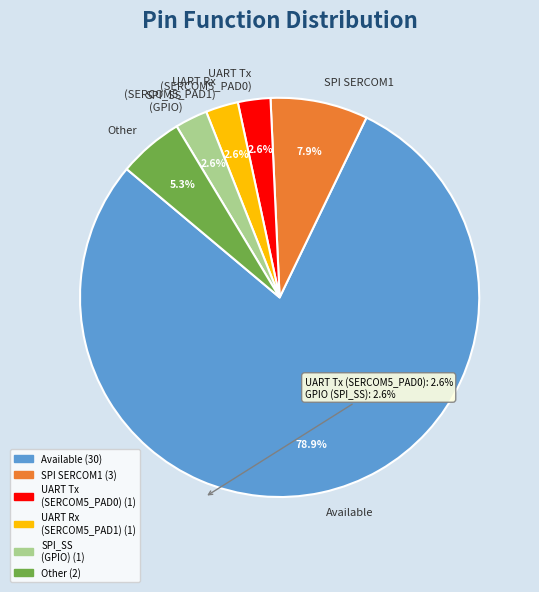

Which slice is the largest?

Available